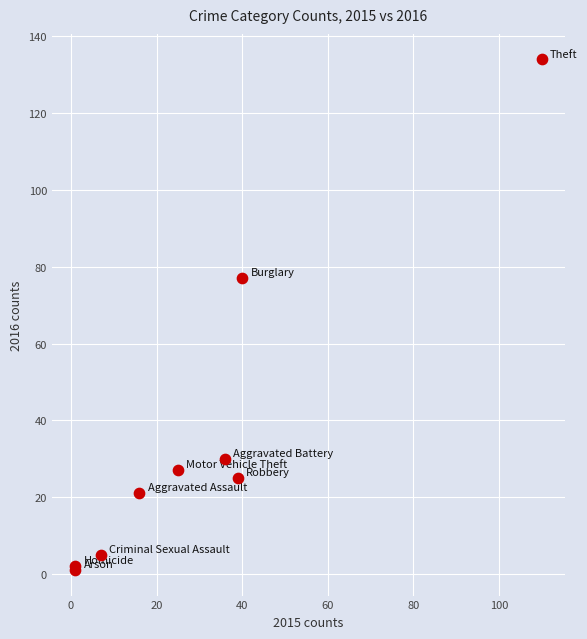

What Y value in the scatter plot is closest to 67?

77